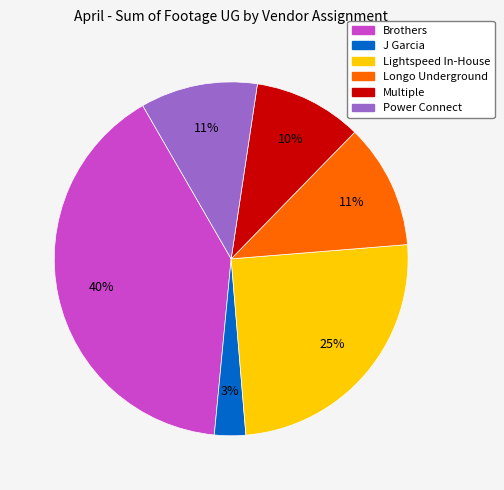

Do J Garcia and Power Connect together represent more than half of the pie?

No